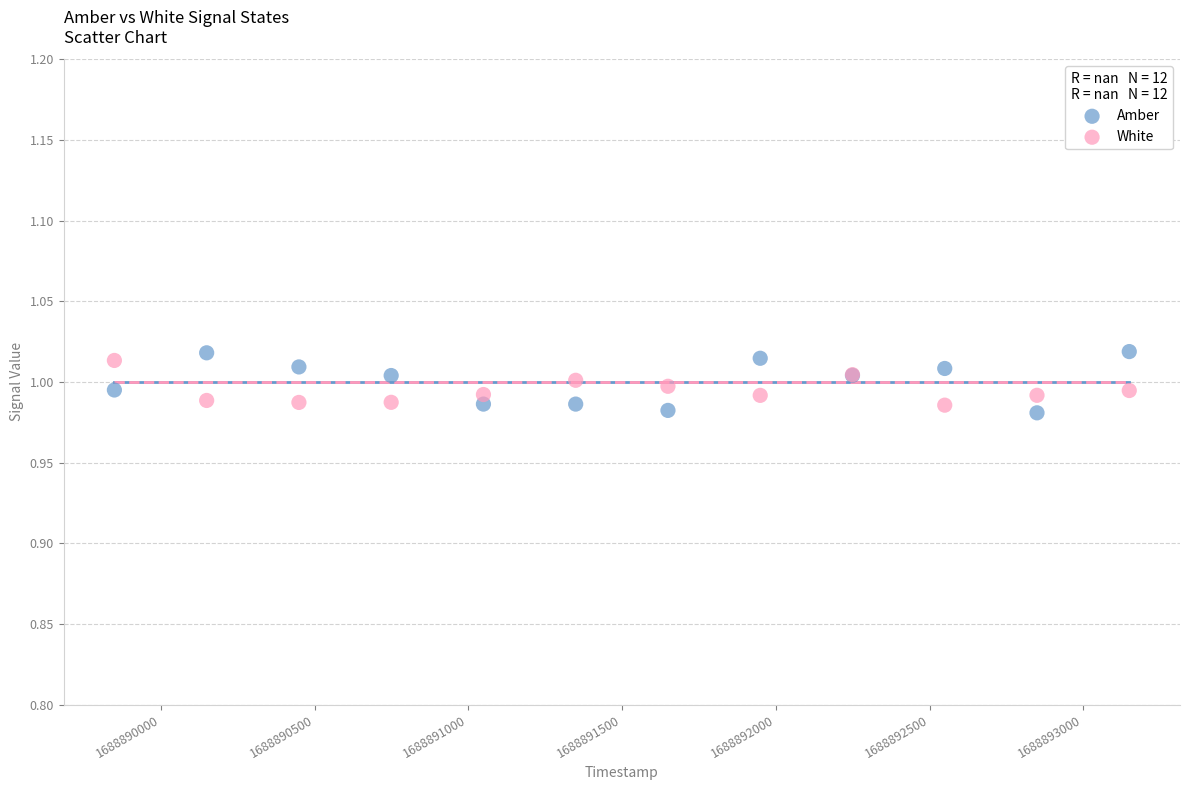

What is the X range (max minus min) for the scatter plot?

3300.0